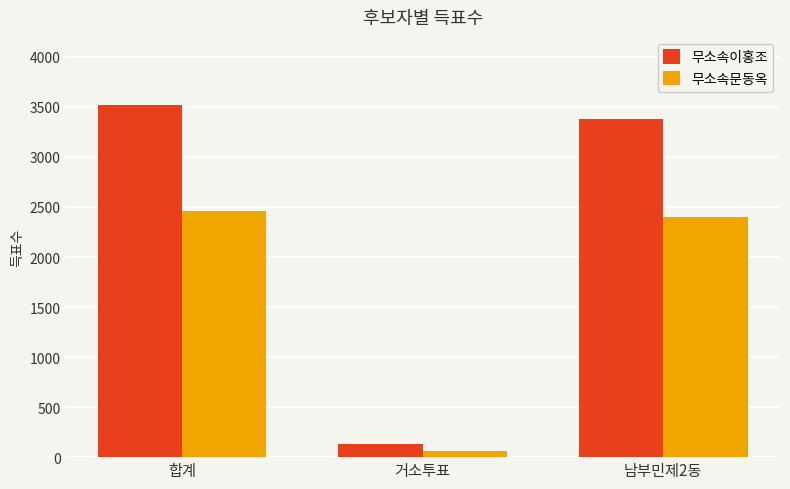

Where does the 무소속이홍조 series first go above 3382?

합계